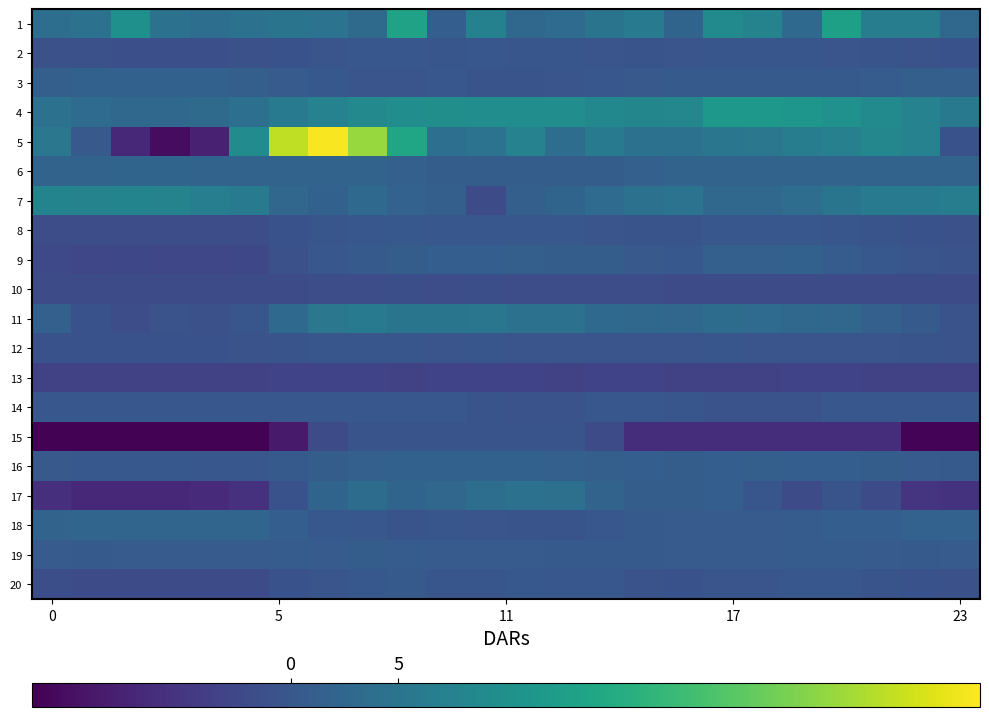

Reading left to right, list all the values displayed in this chart.

1: 4.0	4.6	10.1	4.4	3.9	4.6	4.9	4.8	3.3	13.3	1.2	7.3	2.7	3.4	5.0	6.3	2.1	9.1	7.7	3.0	13.0	6.7	6.6	2.8
2: -1.0	-1.1	-1.2	-1.2	-1.3	-1.1	-0.8	-0.3	-0.1	-0.0	-0.1	-0.1	-0.1	-0.1	-0.4	-0.5	-0.5	-0.2	-0.2	-0.3	-0.5	-0.6	-0.8	-0.9
3: 1.4	1.7	1.7	1.7	1.7	1.4	0.6	0.1	-0.5	-0.5	-0.0	-0.5	-0.5	-0.4	-0.0	0.3	0.4	0.4	0.4	0.4	0.4	0.8	1.2	1.2
4: 4.4	3.4	2.9	2.8	3.2	4.0	6.2	7.6	8.8	9.7	9.7	9.6	9.6	9.5	8.6	8.1	8.4	11.5	11.4	11.1	10.3	9.1	7.4	5.7
5: 5.4	0.4	-6.9	-10.5	-7.9	9.2	27.7	31.5	25.1	13.9	4.0	4.7	7.5	3.7	6.4	4.6	4.5	5.3	5.4	6.7	7.2	8.4	7.4	-0.9
6: 2.1	2.1	2.1	2.1	2.1	2.1	2.0	2.0	2.0	1.5	1.0	1.0	1.0	1.0	1.0	1.6	2.0	2.0	2.0	2.0	2.0	2.0	2.0	2.1
7: 7.8	7.7	7.9	7.7	6.8	5.9	2.5	1.6	3.1	1.9	1.3	-1.7	1.3	2.2	3.4	4.4	4.7	2.8	2.7	3.7	5.2	6.2	6.3	6.6
8: -1.5	-1.7	-1.7	-1.7	-1.7	-1.6	-0.9	-0.3	0.0	0.1	0.0	-0.1	-0.1	-0.1	-0.3	-0.6	-0.6	-0.1	-0.1	-0.1	-0.3	-0.6	-0.9	-1.1
9: -2.3	-2.6	-2.5	-2.6	-2.6	-2.5	-1.1	-0.0	0.4	0.9	1.1	1.1	1.3	1.0	0.9	0.2	0.1	1.4	1.5	1.6	0.9	0.1	-0.5	-0.7
10: -1.9	-1.9	-1.9	-1.9	-1.9	-1.9	-1.8	-1.7	-1.6	-1.5	-1.5	-1.5	-1.5	-1.6	-1.6	-1.6	-1.7	-1.8	-1.8	-1.8	-1.8	-1.8	-1.9	-1.9
11: 1.6	-1.0	-1.5	-0.7	-1.1	-0.2	3.0	5.4	6.1	5.1	5.1	5.2	4.5	4.4	3.1	2.9	2.6	3.6	3.4	2.8	2.5	1.4	0.5	-0.7
12: -0.9	-0.9	-0.9	-0.9	-0.9	-0.8	-0.5	-0.3	-0.2	-0.3	-0.4	-0.3	-0.3	-0.3	-0.4	-0.4	-0.3	-0.3	-0.4	-0.4	-0.4	-0.5	-0.6	-0.7
13: -3.6	-3.6	-3.6	-3.6	-3.4	-3.5	-3.2	-3.1	-3.1	-3.4	-3.2	-3.1	-3.1	-3.3	-3.2	-3.2	-3.3	-3.3	-3.3	-3.2	-3.1	-3.4	-3.4	-3.4
14: -0.1	-0.1	-0.1	-0.1	-0.1	-0.1	-0.1	-0.1	-0.1	-0.1	-0.1	-0.6	-0.7	-0.7	-0.1	-0.1	-0.3	-0.7	-0.7	-0.7	-0.1	-0.1	-0.1	-0.1
15: -11.8	-11.8	-11.8	-11.8	-11.8	-11.8	-8.9	-1.9	-0.6	-0.6	-0.6	-0.6	-0.6	-0.6	-2.0	-6.2	-6.2	-6.2	-6.2	-6.2	-6.2	-6.2	-11.6	-11.6
16: 0.3	0.2	0.1	0.1	-0.1	0.0	0.5	1.0	1.4	1.7	1.7	1.6	1.6	1.5	1.4	1.1	1.0	1.2	1.3	1.2	1.1	1.0	0.7	0.5
17: -6.0	-6.9	-7.0	-7.0	-6.6	-5.8	-0.9	2.1	3.6	2.1	2.5	3.8	4.3	4.3	1.9	1.0	1.0	1.2	-0.3	-1.8	-0.5	-2.0	-5.3	-5.5
18: 2.0	2.4	2.4	2.4	2.4	2.4	1.2	0.1	-0.0	-0.6	-0.2	-0.5	-0.6	-0.6	-0.0	0.4	0.6	0.6	0.6	0.7	1.2	1.2	1.8	1.8
19: 0.6	0.4	0.6	0.6	0.6	0.6	0.8	0.7	0.9	0.8	0.6	0.6	0.7	0.5	0.5	0.5	0.7	0.6	0.6	0.7	0.8	0.6	0.5	0.6
20: -1.4	-1.9	-2.0	-2.0	-2.0	-1.9	-1.0	-0.4	0.2	0.5	-0.2	-0.2	0.1	0.0	-0.1	-0.7	-1.0	-0.4	-0.3	-0.1	-0.1	-0.5	-0.8	-1.1